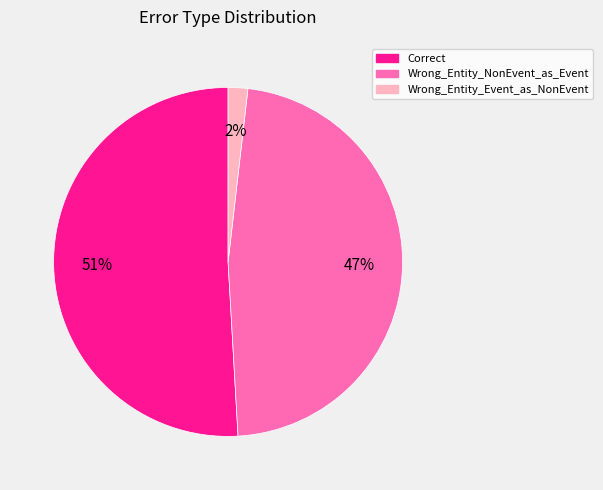

Which has a higher value, Wrong_Entity_NonEvent_as_Event or Wrong_Entity_Event_as_NonEvent?

Wrong_Entity_NonEvent_as_Event